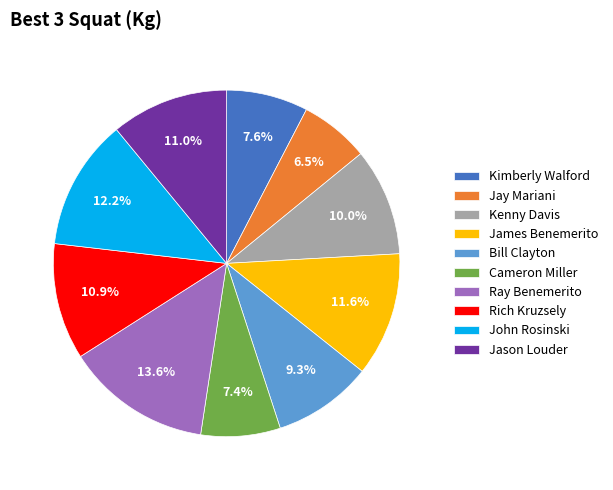

The Kimberly Walford slice represents 8% of the pie. True or false?

True